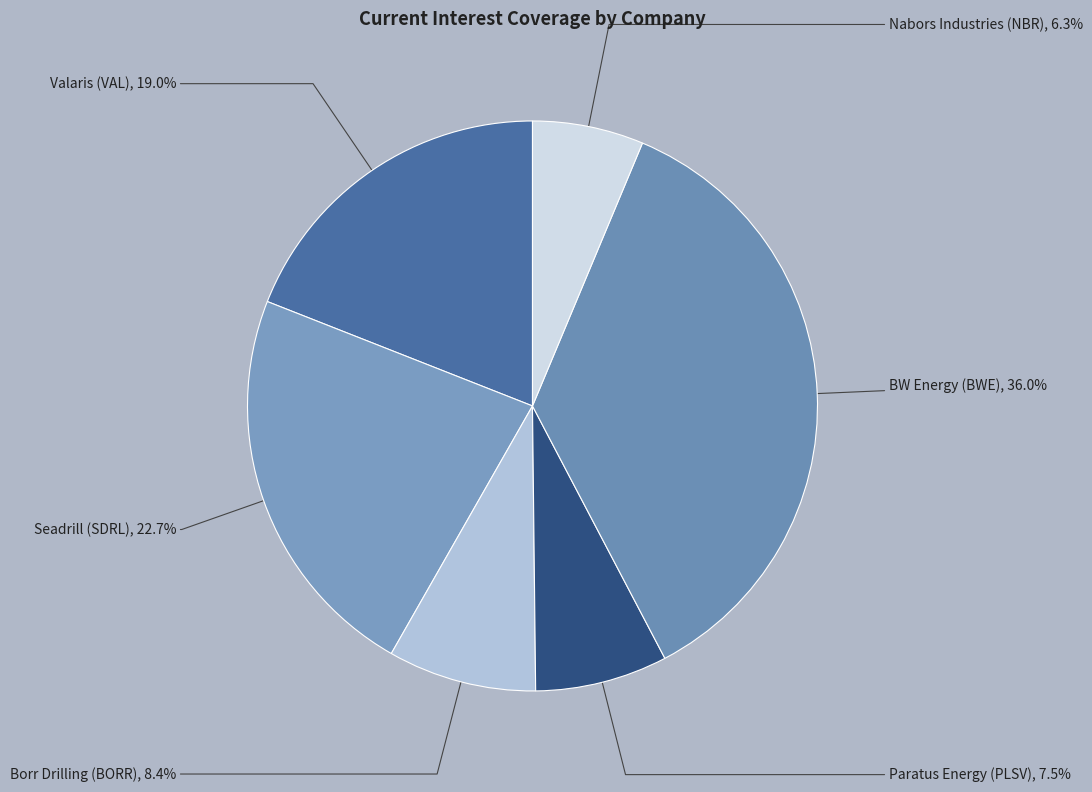

How many segments does this pie chart have?

6